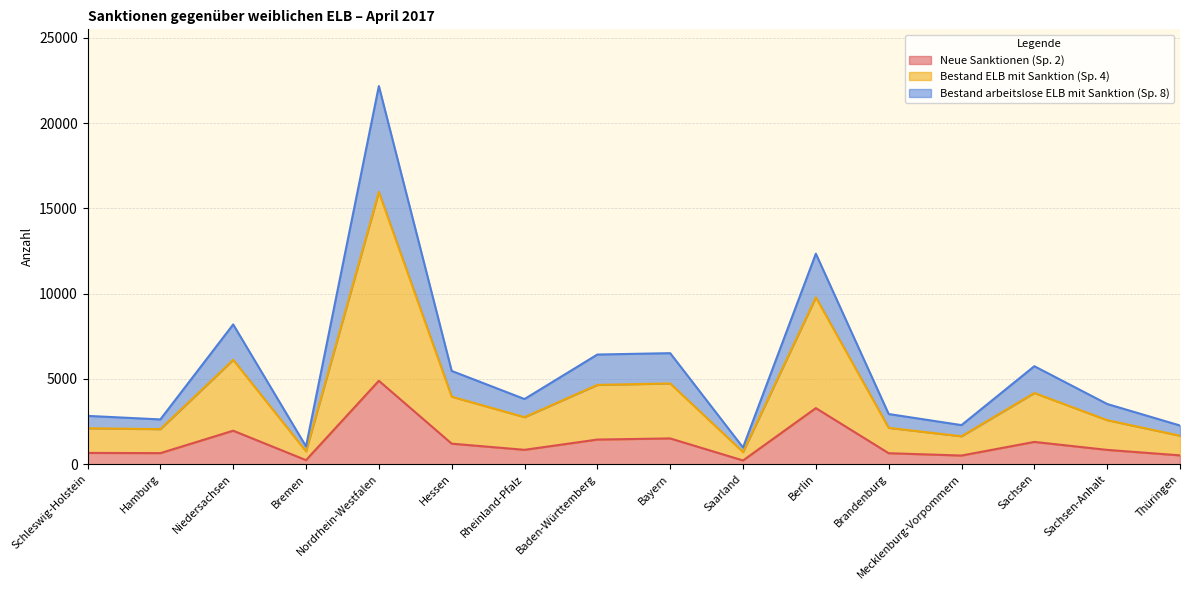

True or false: Neue Sanktionen (Sp. 2) and Bestand arbeitslose ELB mit Sanktion (Sp. 8) cross at least once.

False